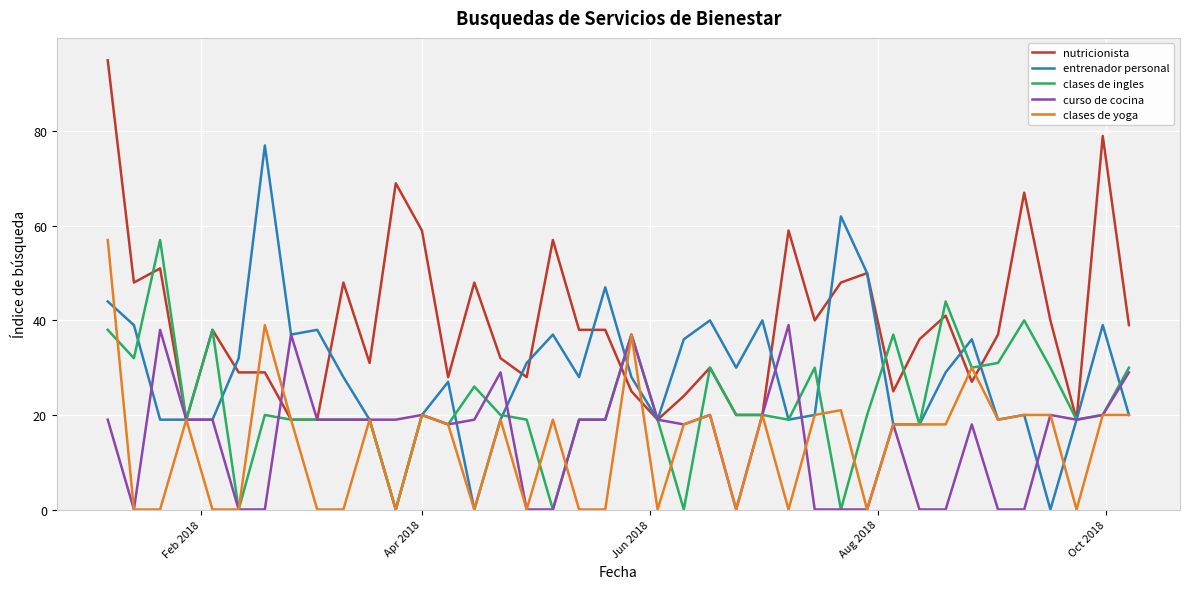

Which series has the largest total across all categories?

nutricionista